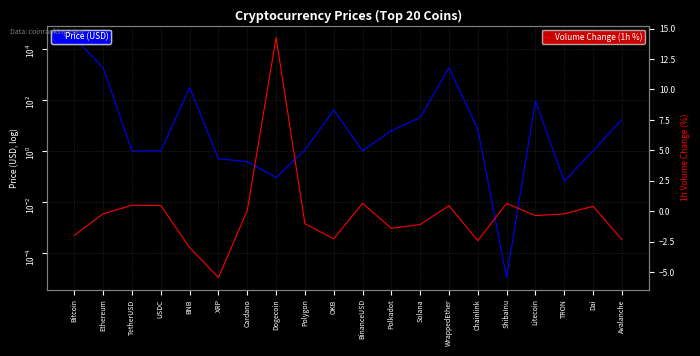

At Dogecoin, list the series in order from largest to smallest.

Volume Change (1h %), Price (USD)